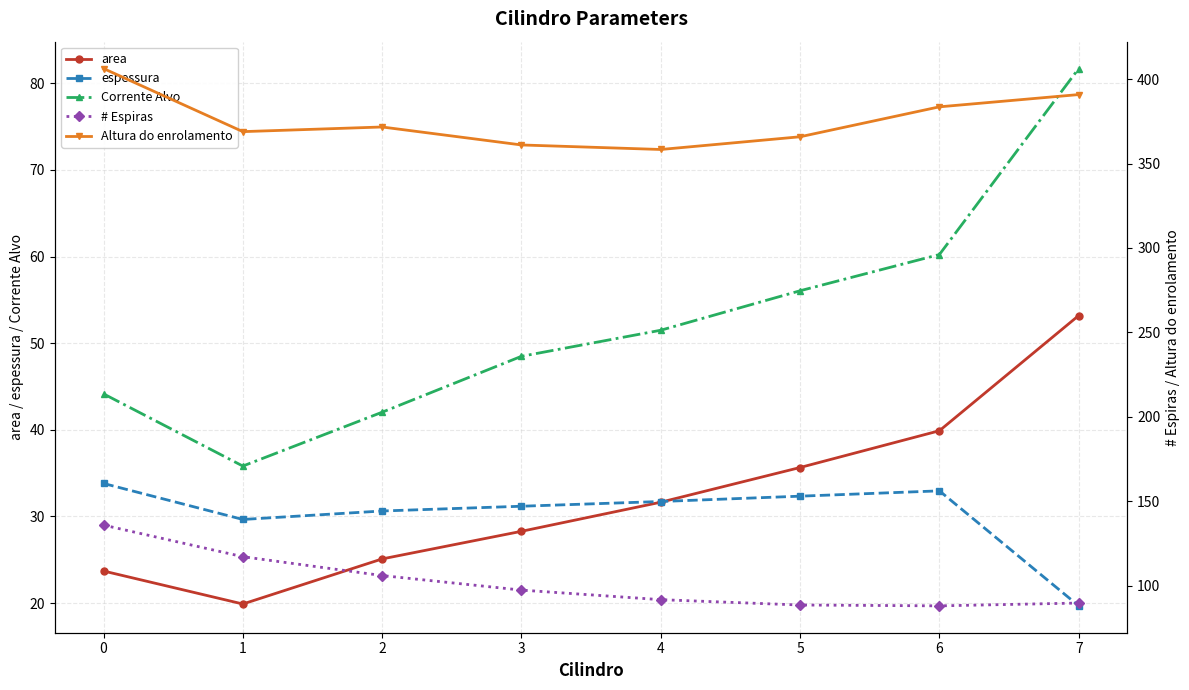

At 6, list the series in order from largest to smallest.

Altura do enrolamento, # Espiras, Corrente Alvo, area, espessura